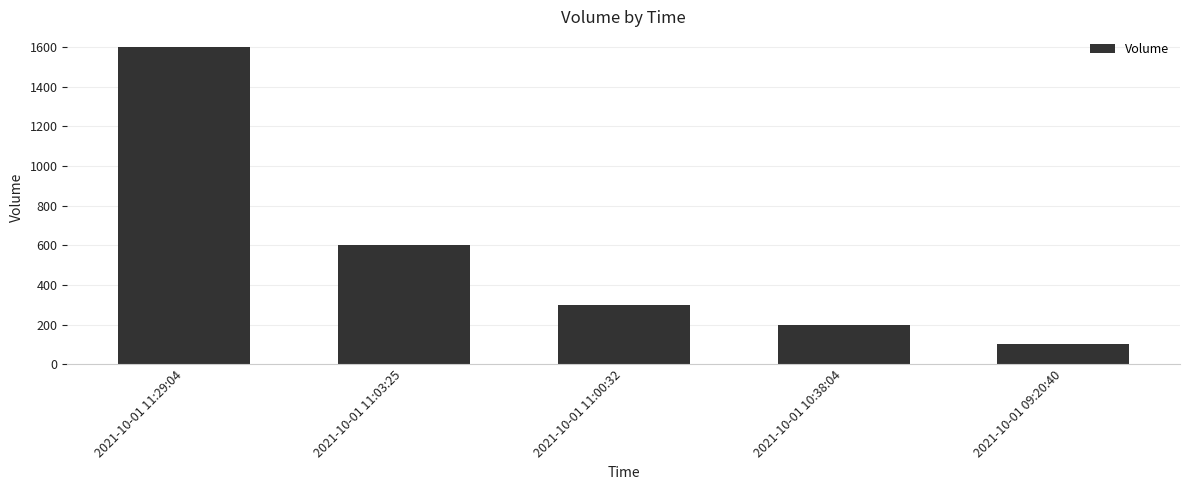

Reading left to right, extract all data points from this chart.

2021-10-01 11:29:04=1600	2021-10-01 11:03:25=600	2021-10-01 11:00:32=300	2021-10-01 10:38:04=200	2021-10-01 09:20:40=100